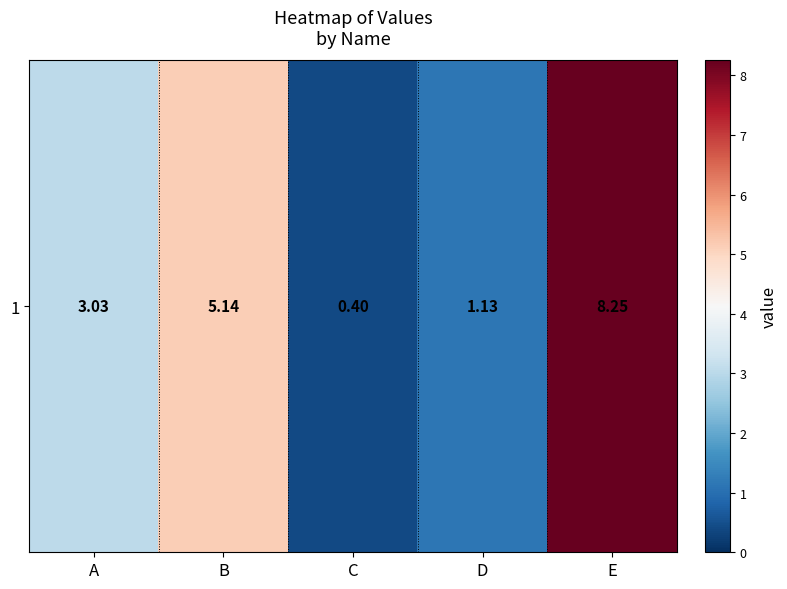

What is the change in value from B to D?

-4.0